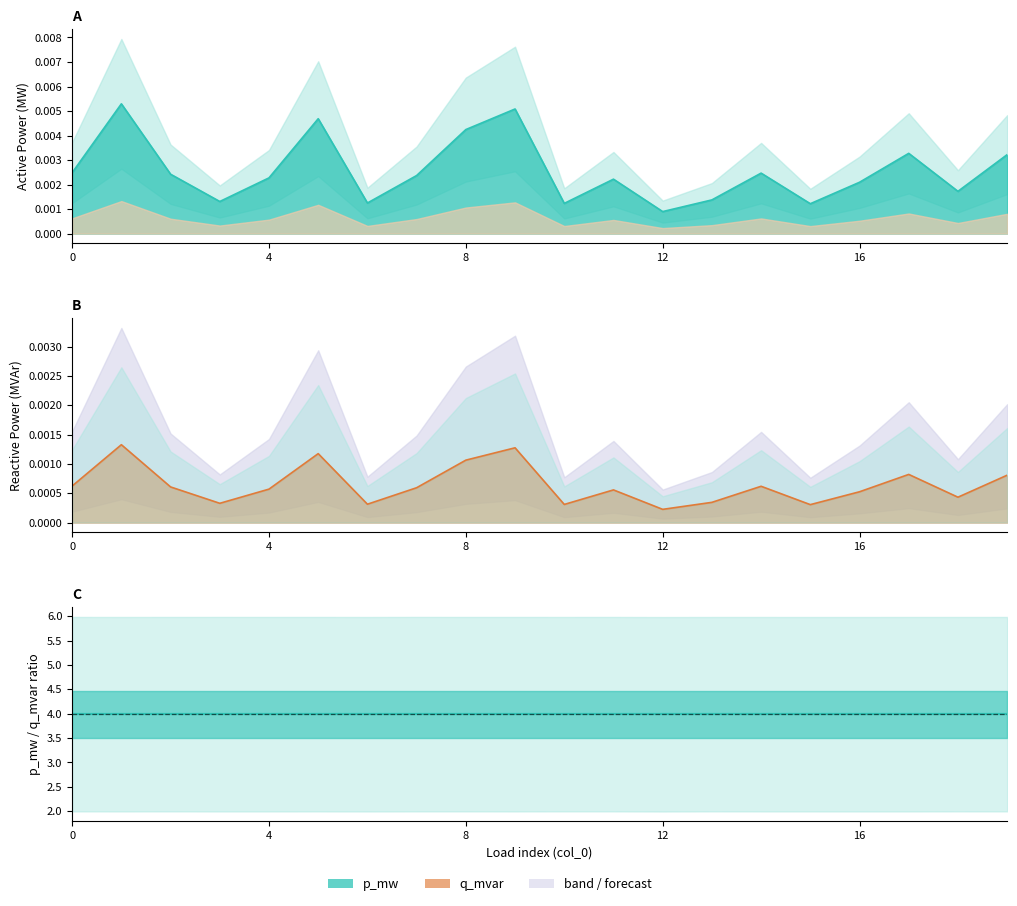

True or false: p_mw has a value of 0.0 at 14.

False